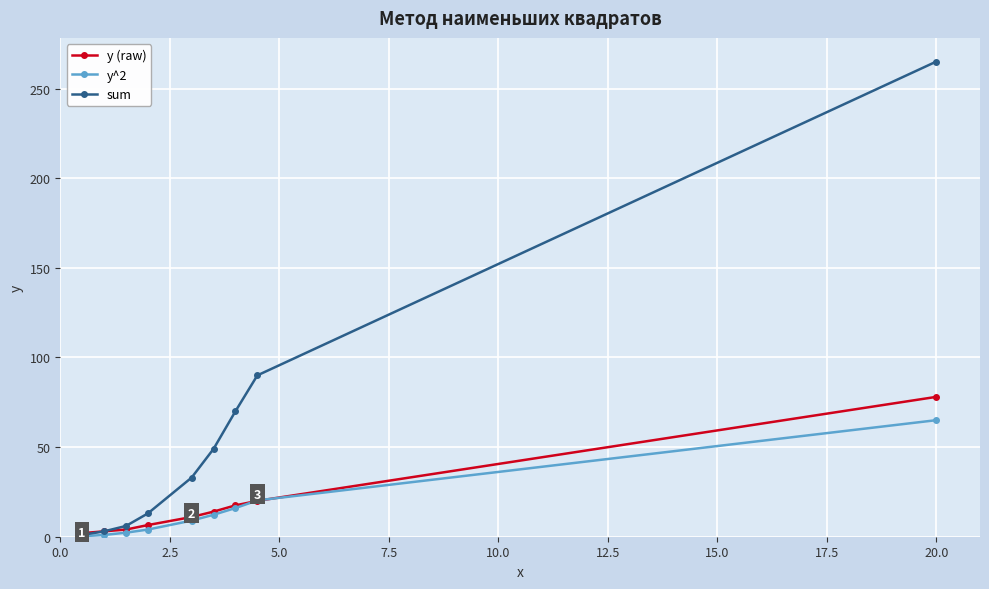

Which series has the largest range (max minus min)?

sum